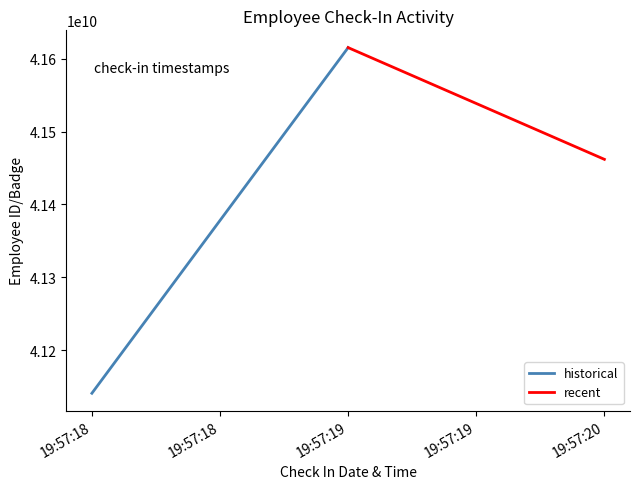

What are all the series names shown in the legend?

historical, recent